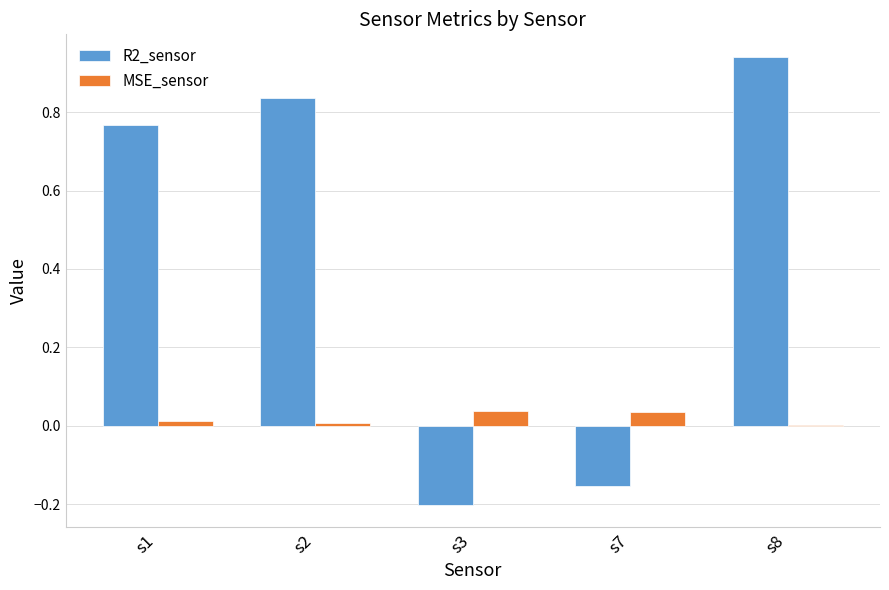

What is the sum of all R2_sensor values?

2.2